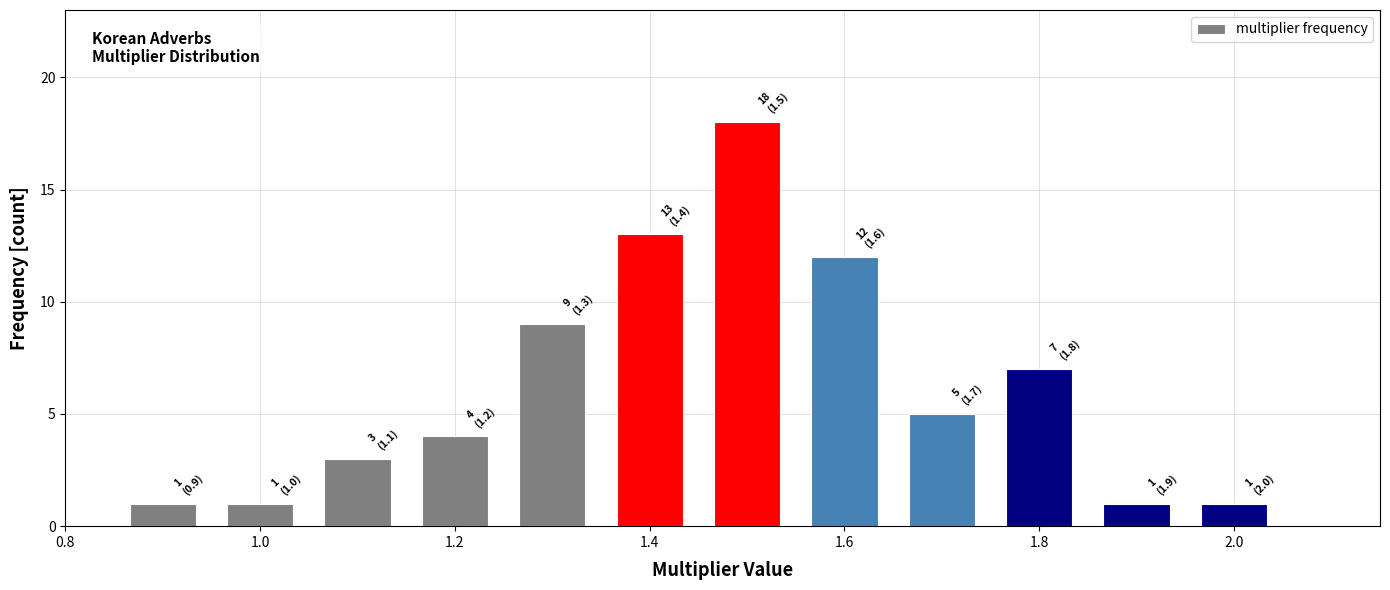

Which range on the x-axis has the tallest bar?

1.45 to 1.55